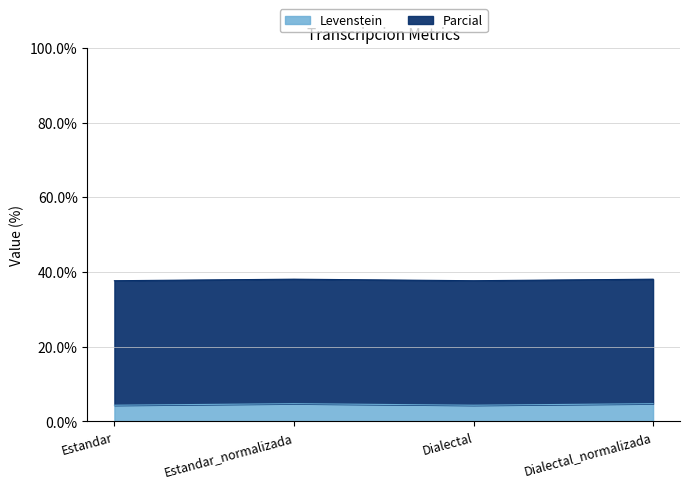

Which label corresponds to the smallest value in the chart?

Estandar